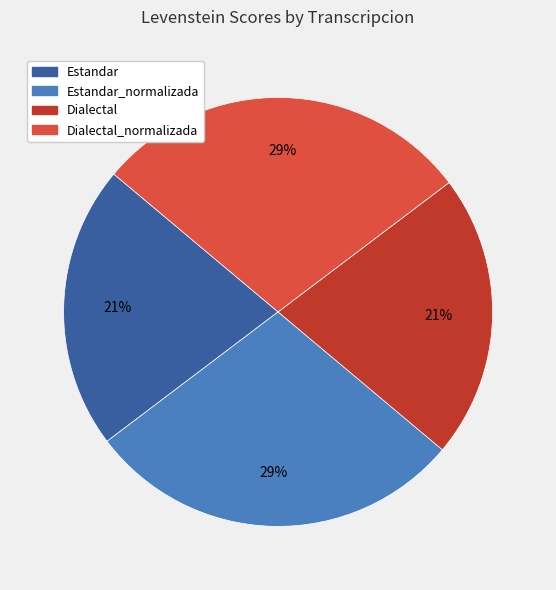

Is there a majority slice in this chart?

No